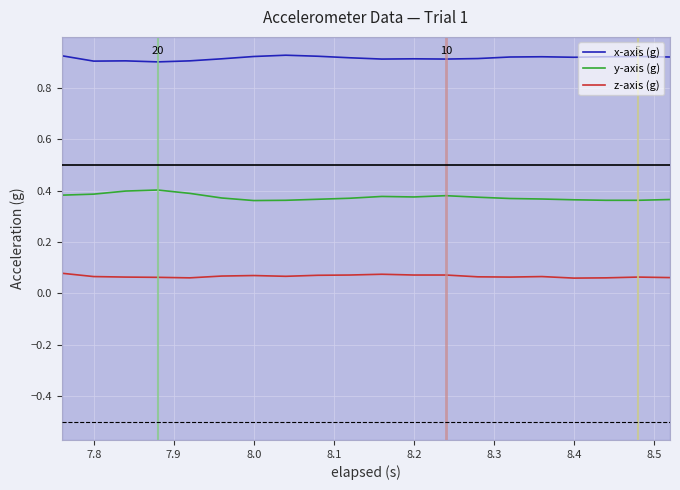

Rank the series by their average value, from lowest to highest.

z-axis (g), y-axis (g), x-axis (g)